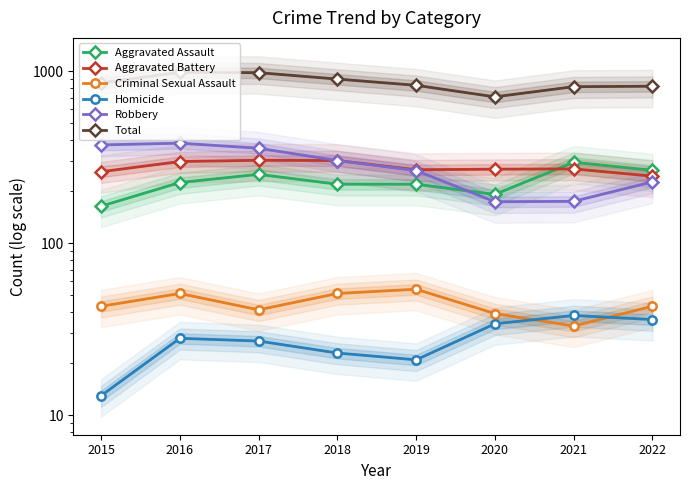

What is the spread (max minus min) of values at 2017?

951